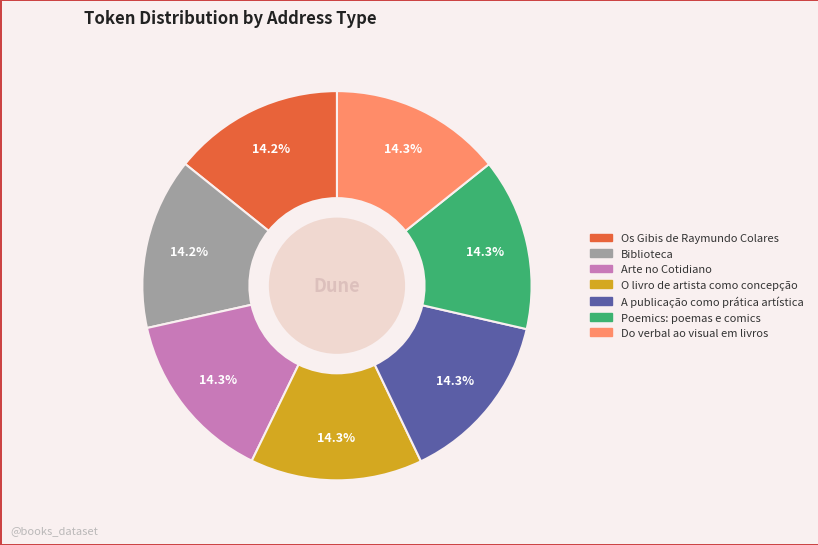

Does Os Gibis de Raymundo Colares account for over 50% of the chart?

No